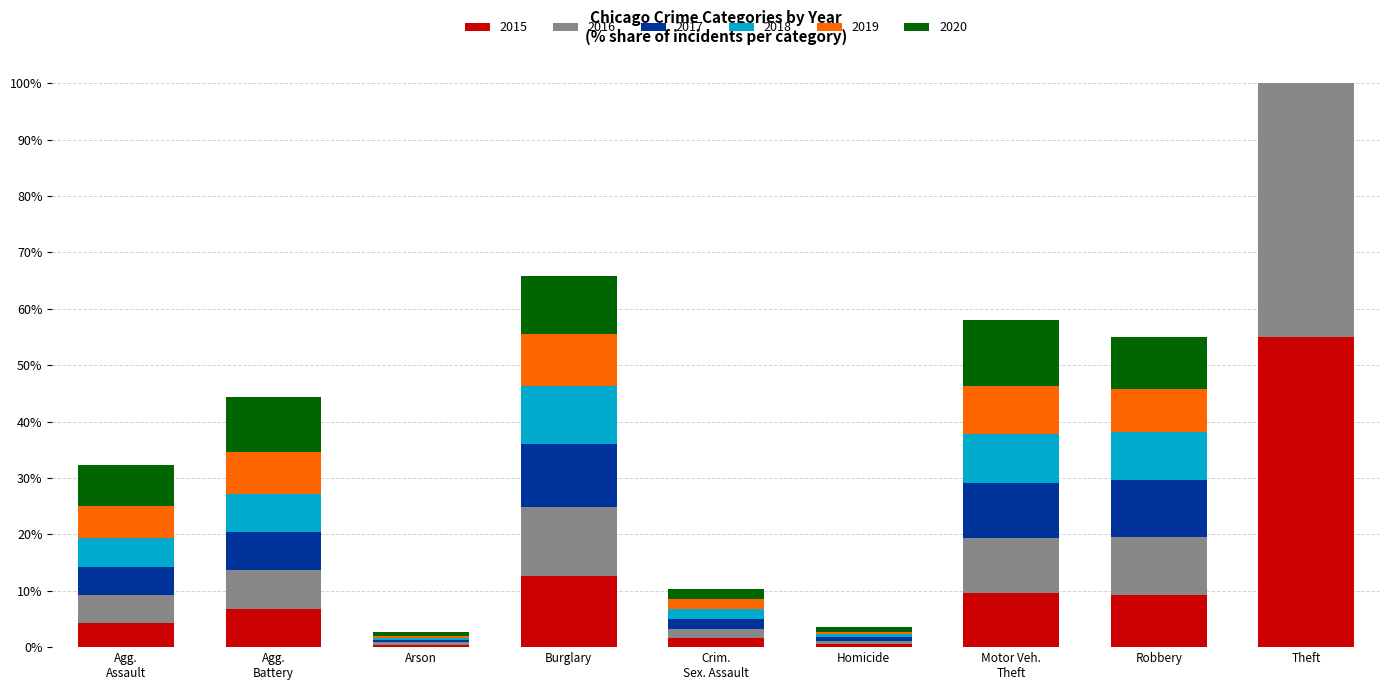

True or false: 2016 has a value of 3.2 at Agg. Battery.

False